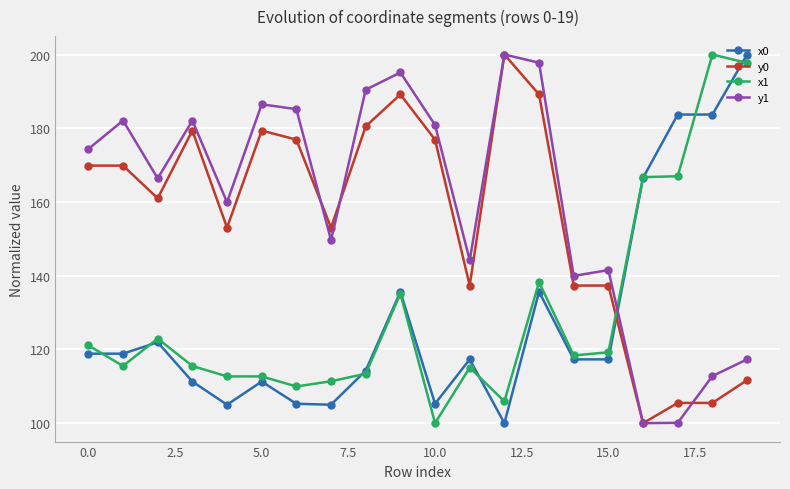

Which series has the largest total across all categories?

y1